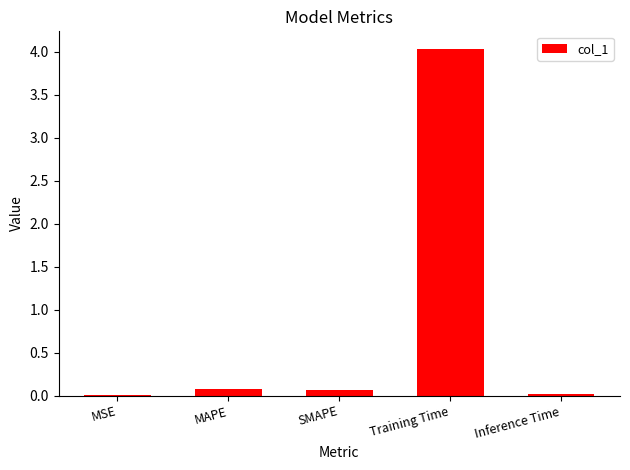

Count the number of categories in the chart.

5